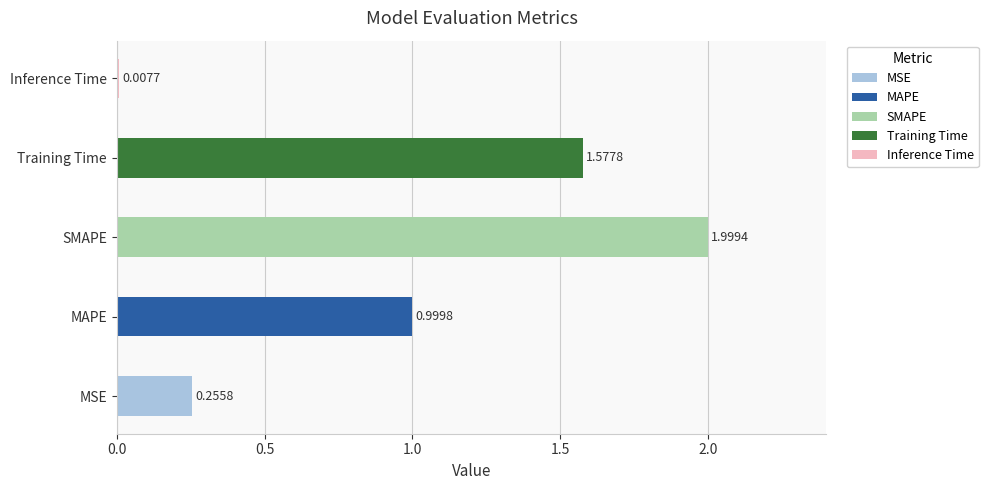

Between Training Time and MAPE, which is larger?

Training Time